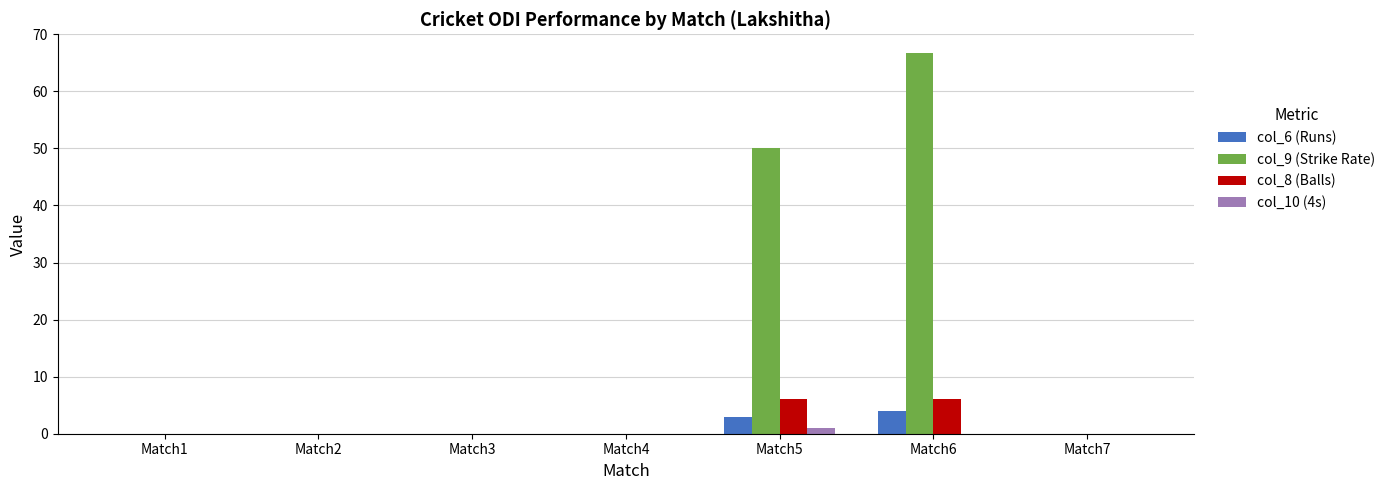

How many data points does each series have?

7